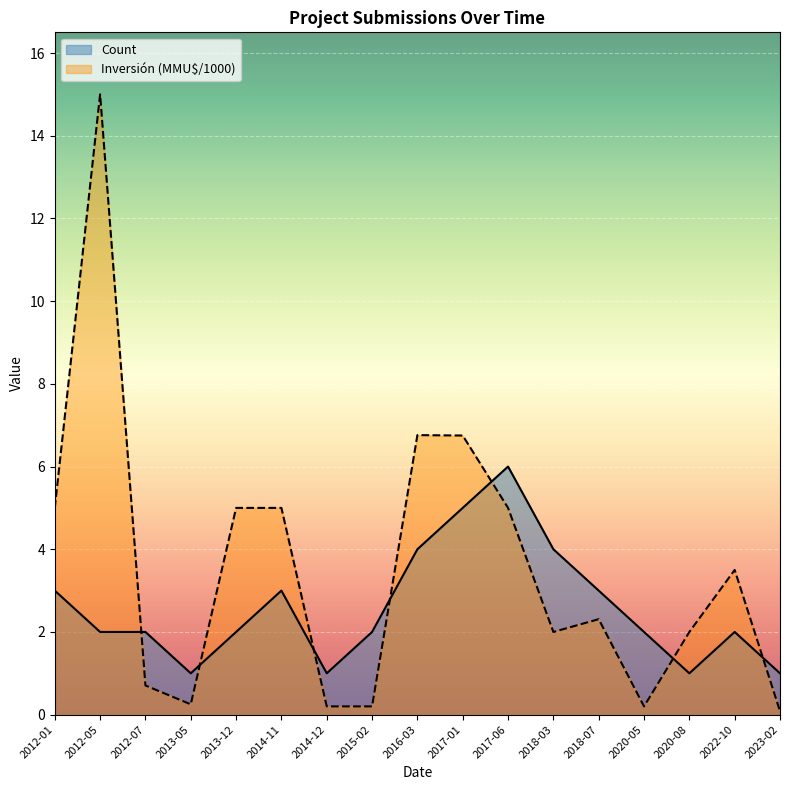

Where do Inversión(MMU$) and Count first cross each other?

2012-05 and 2012-07